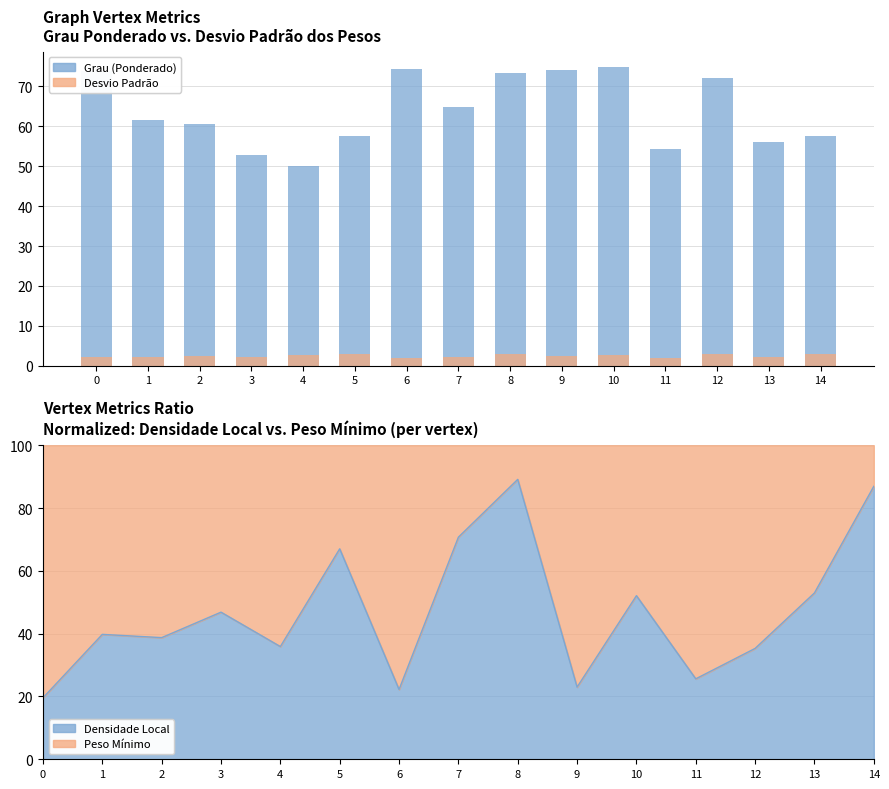

What is the average value of the Desvio Padrão dos Pesos series?

2.5